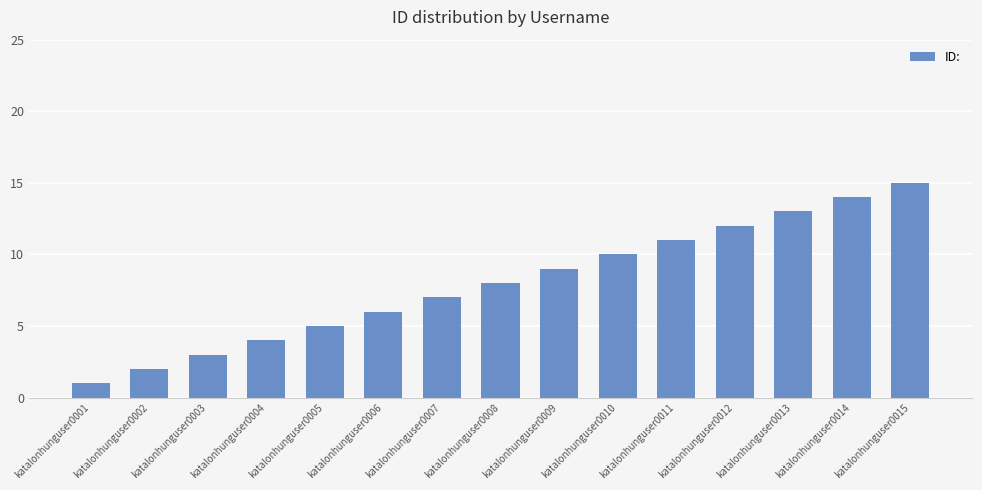

What is the ratio of the value at katalonhunguser0005 to the value at katalonhunguser0002?

2.5